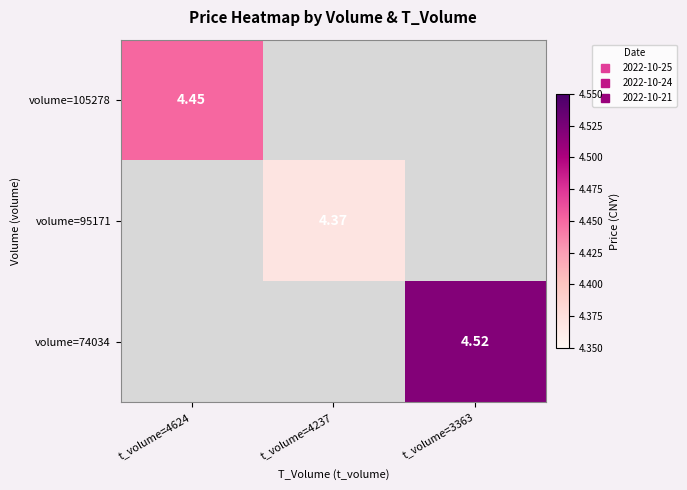

How many values in volume=95171 are above zero?

1